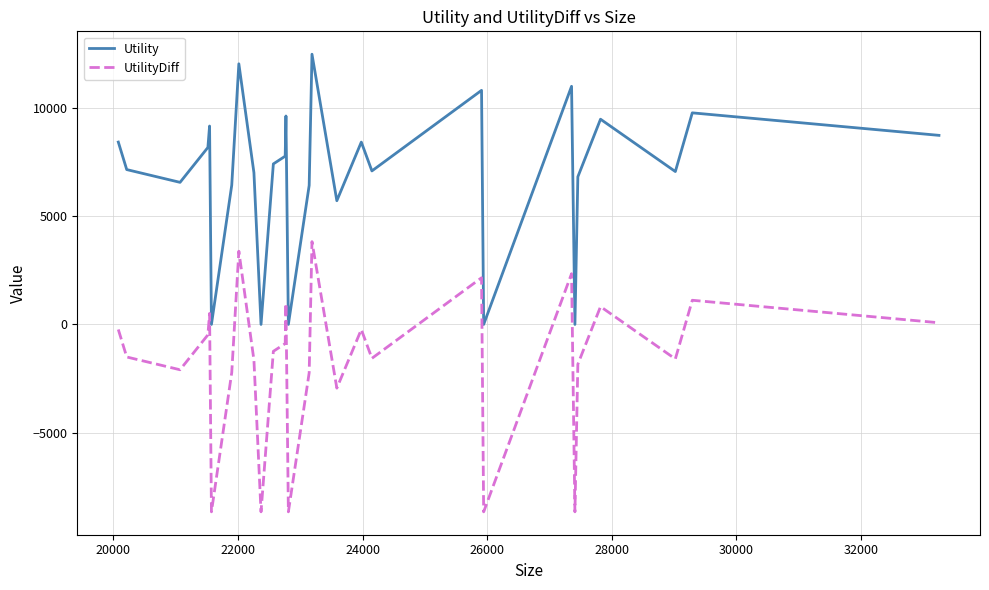

List the series in order of their peak value, highest first.

Utility, UtilityDiff